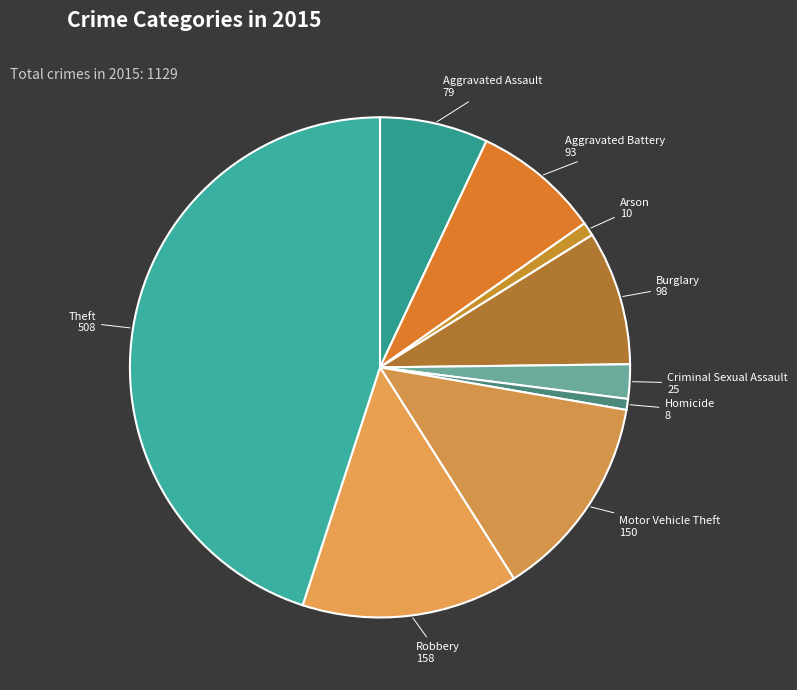

Is it true that Homicide is 1% of the pie?

True